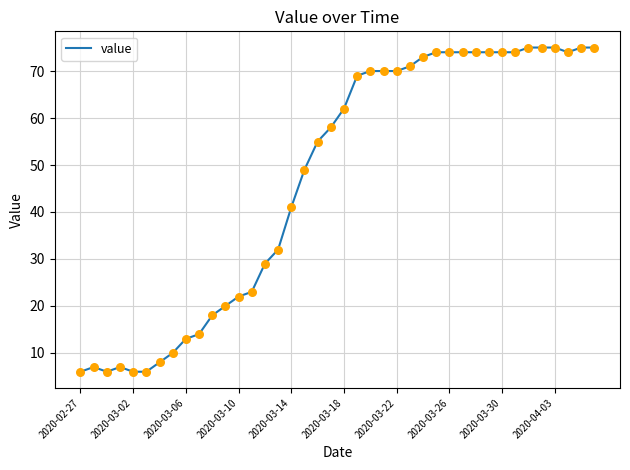

What is the smallest value displayed?

6